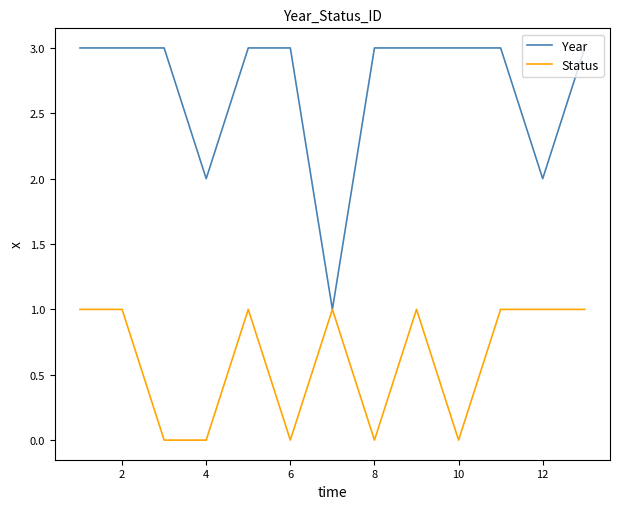

Is this an area chart (filled region under the line)?

No